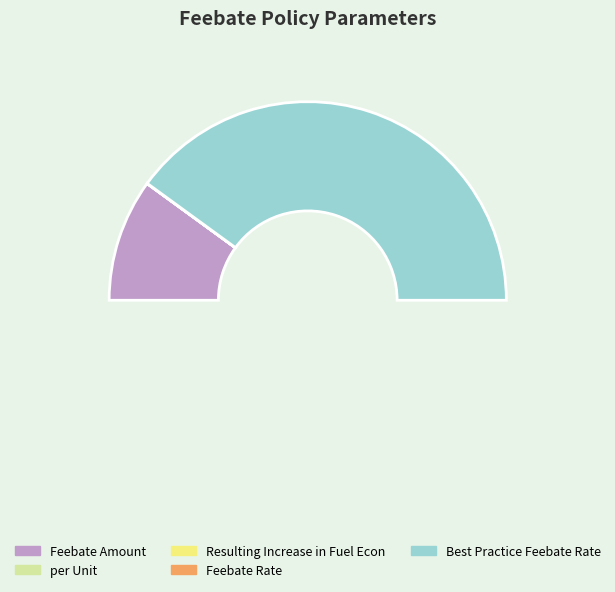

What percentage is the Best Practice Feebate Rate slice, to the nearest percent?

80%